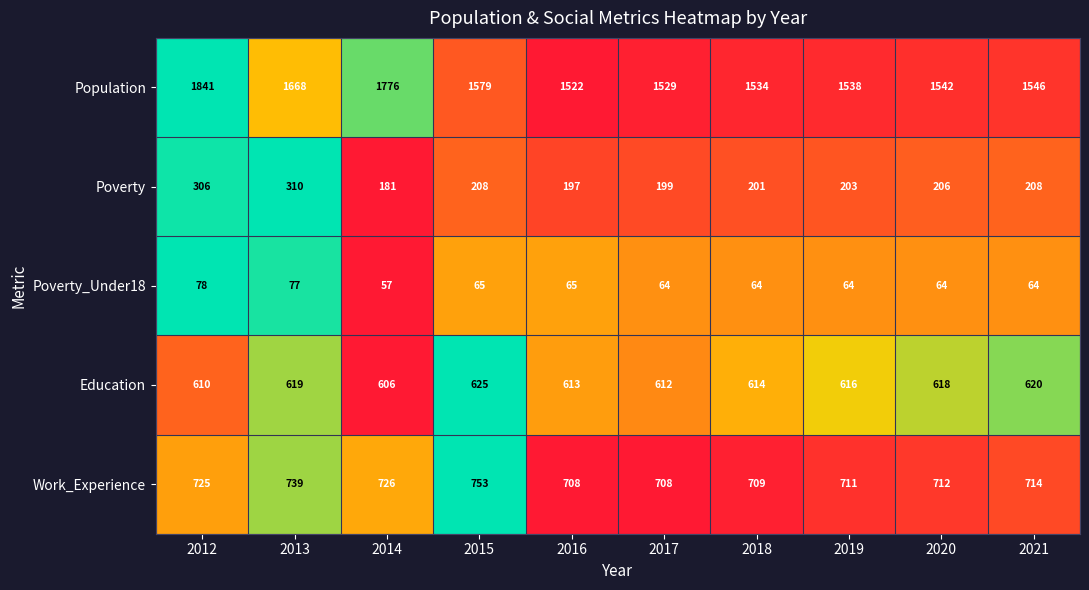

Rank the series at 2014 from highest to lowest value.

Population, Work_Experience, Education, Poverty, Poverty_Under18